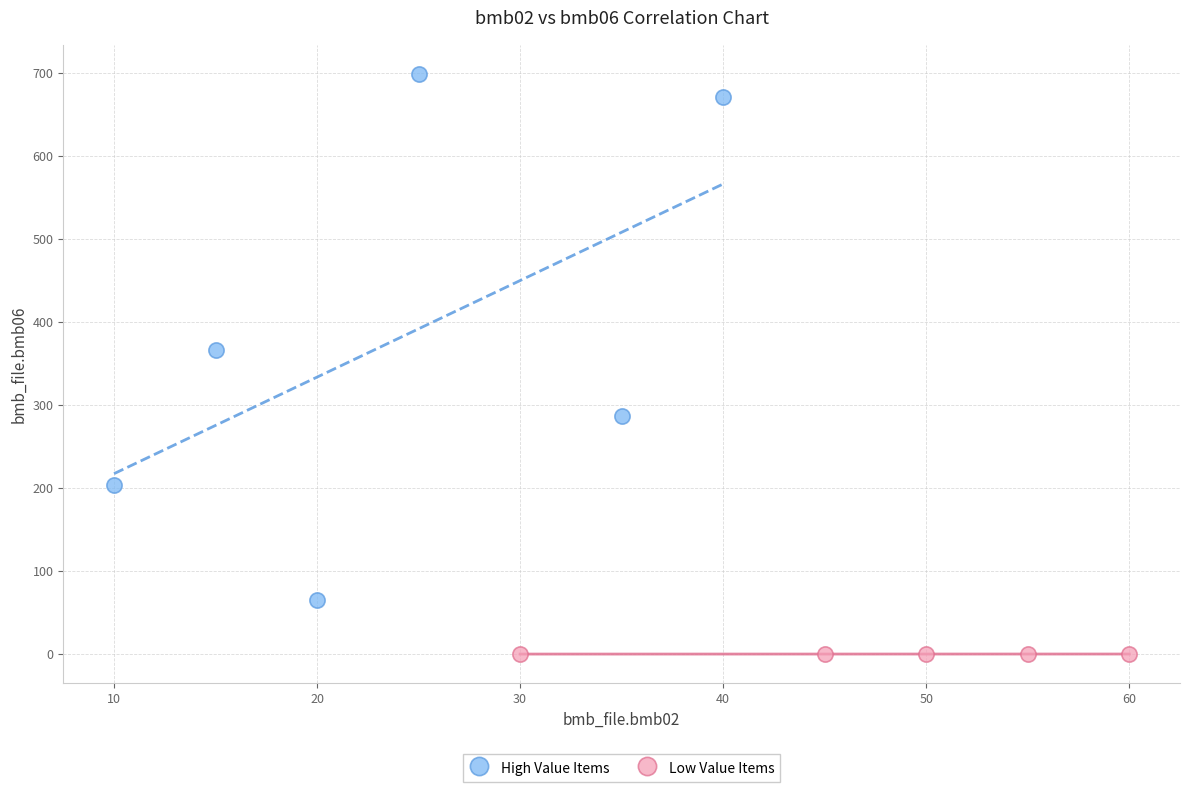

What are all the series names shown in the legend?

High Value Items, Low Value Items